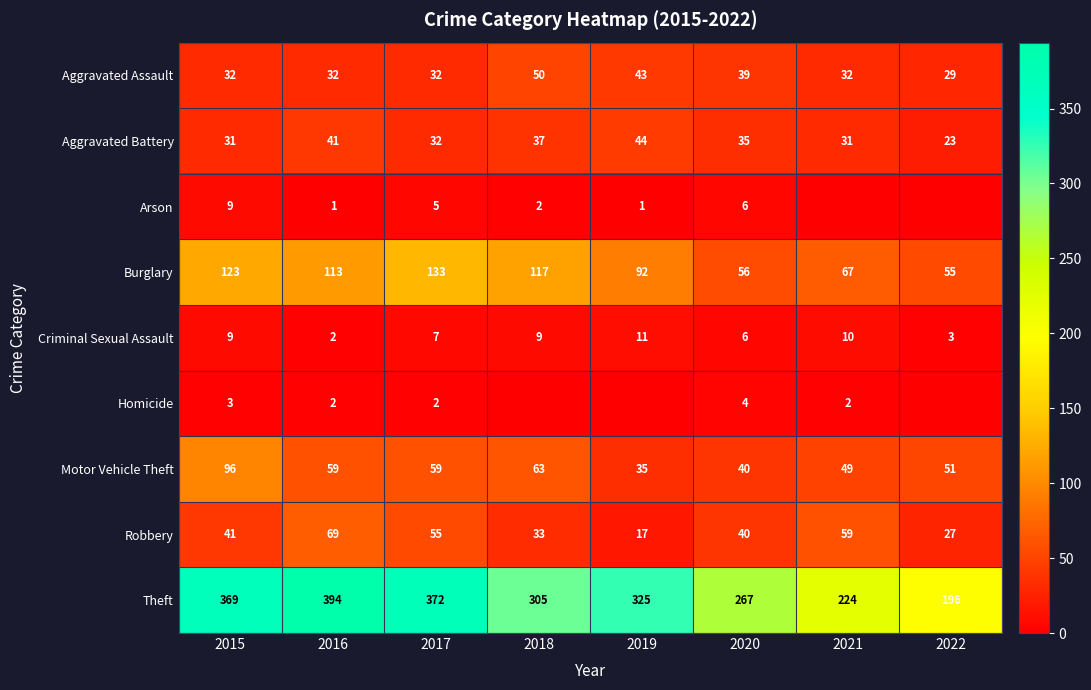

At which label is Aggravated Battery closest to 33?

2017